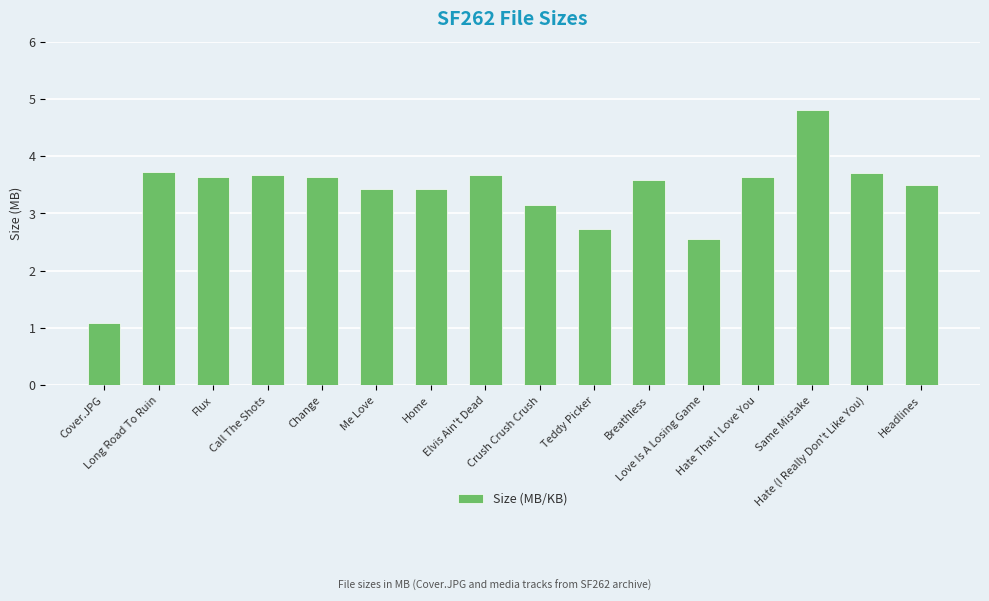

What is the difference between the maximum and minimum values?

3.7